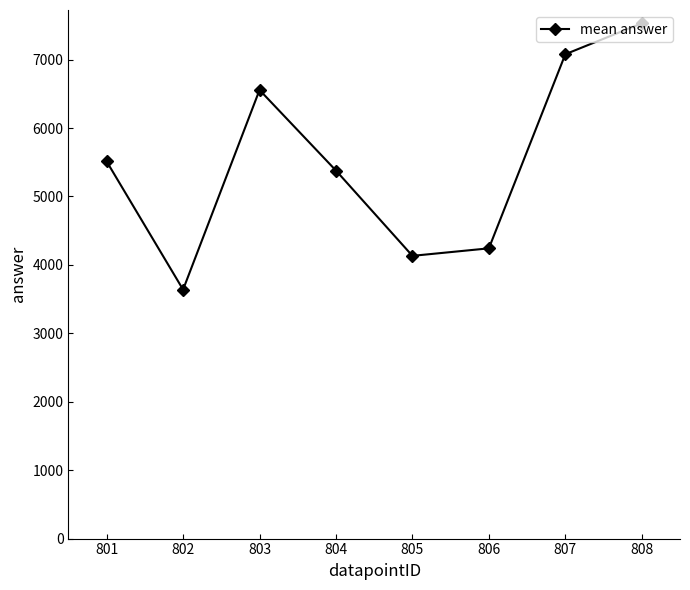

Rank the categories by value from highest to lowest.

808, 807, 803, 801, 804, 806, 805, 802